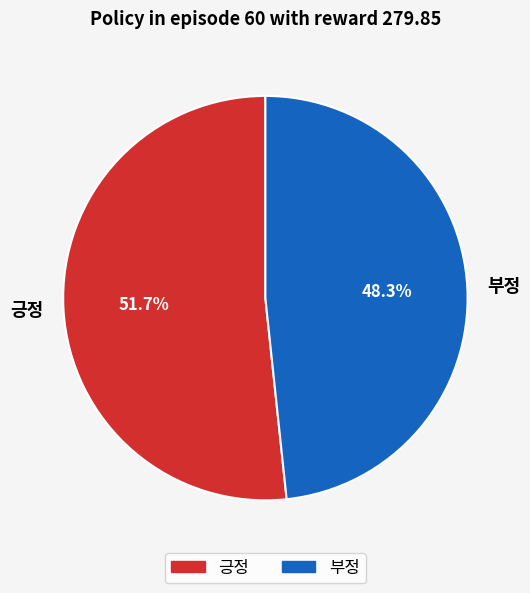

What percentage is NOT represented by 부정?

51.7%